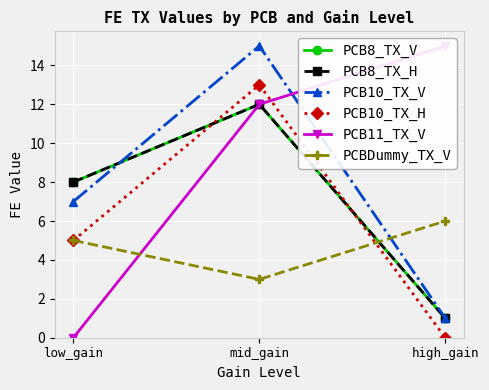

How many lines are shown in the chart?

6